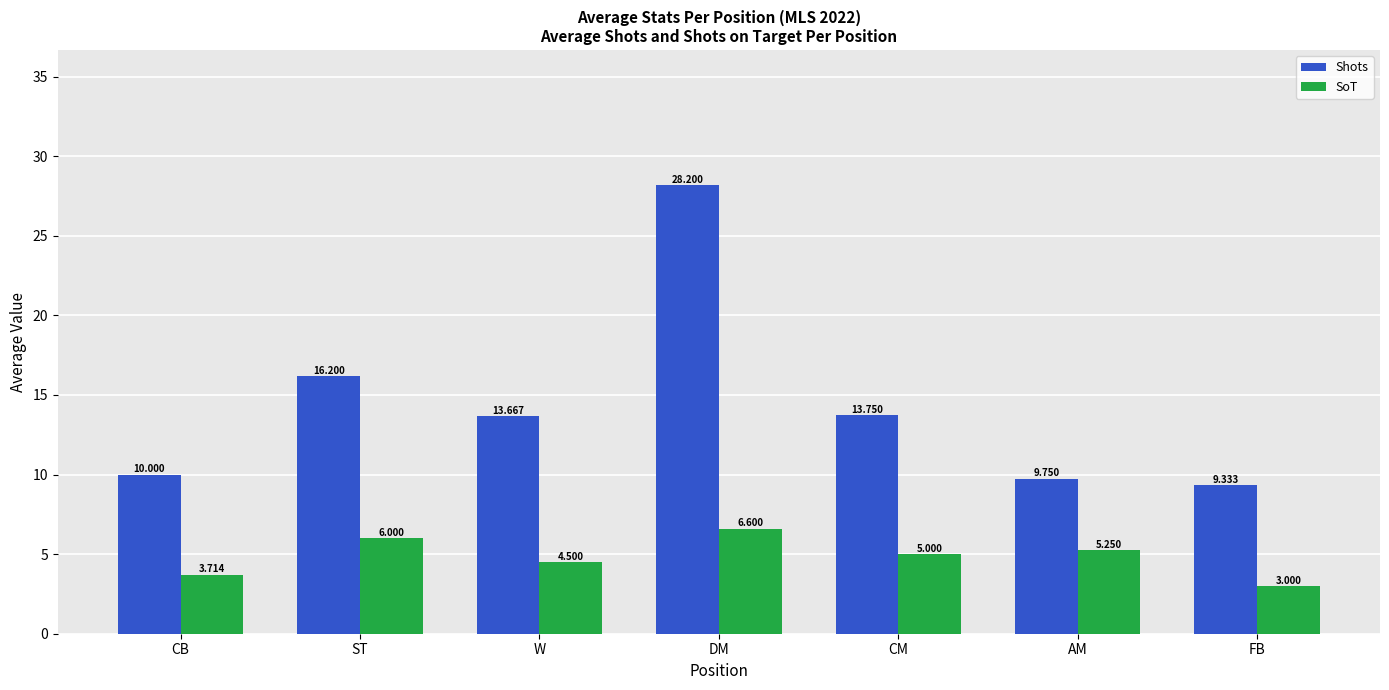

What is the highest value of the Shots series?

28.2